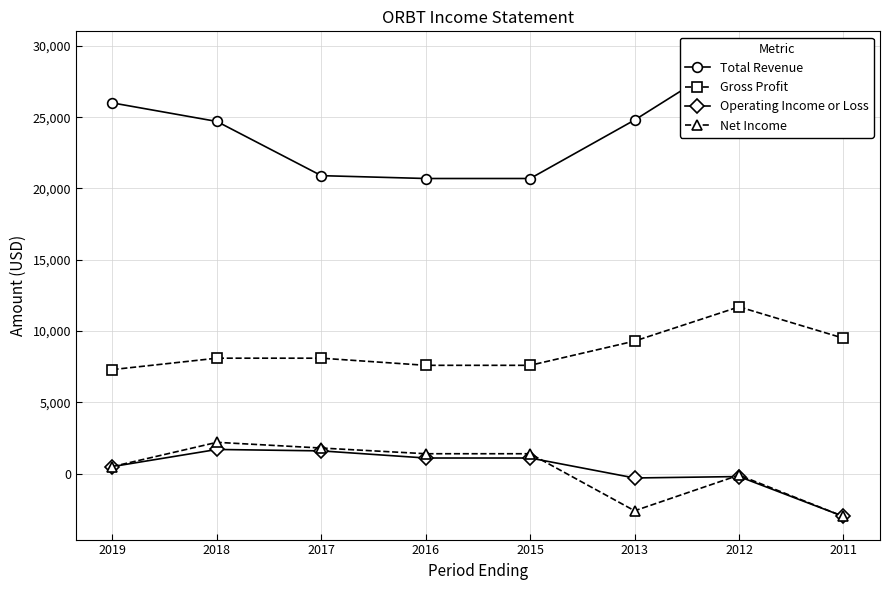

True or false: Gross Profit and Total Revenue intersect in this chart.

False